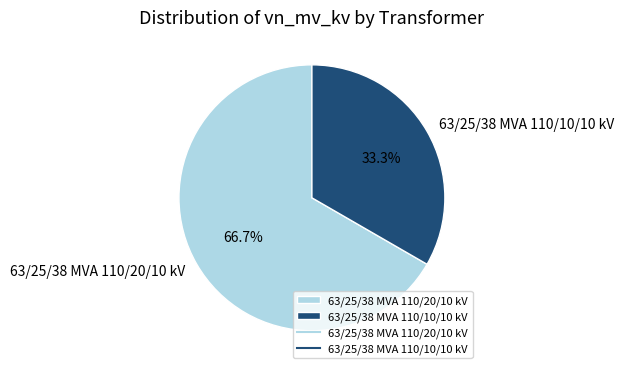

Is the sum of 63/25/38 MVA 110/20/10 kV and 63/25/38 MVA 110/10/10 kV greater than half?

Yes